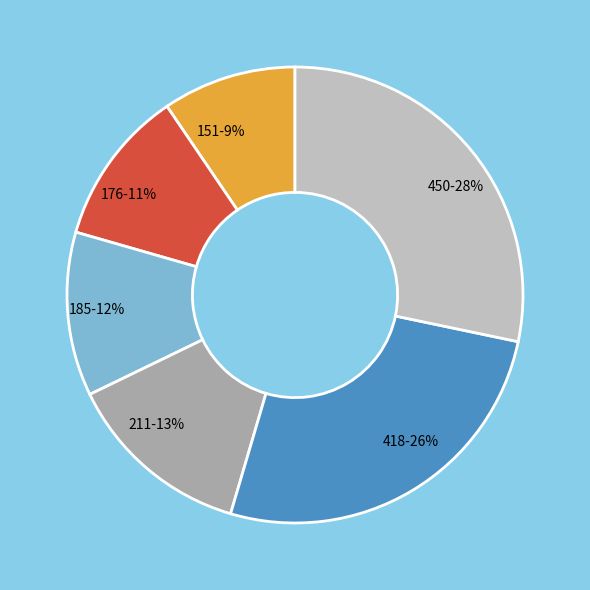

What is the largest slice in the pie chart?

450